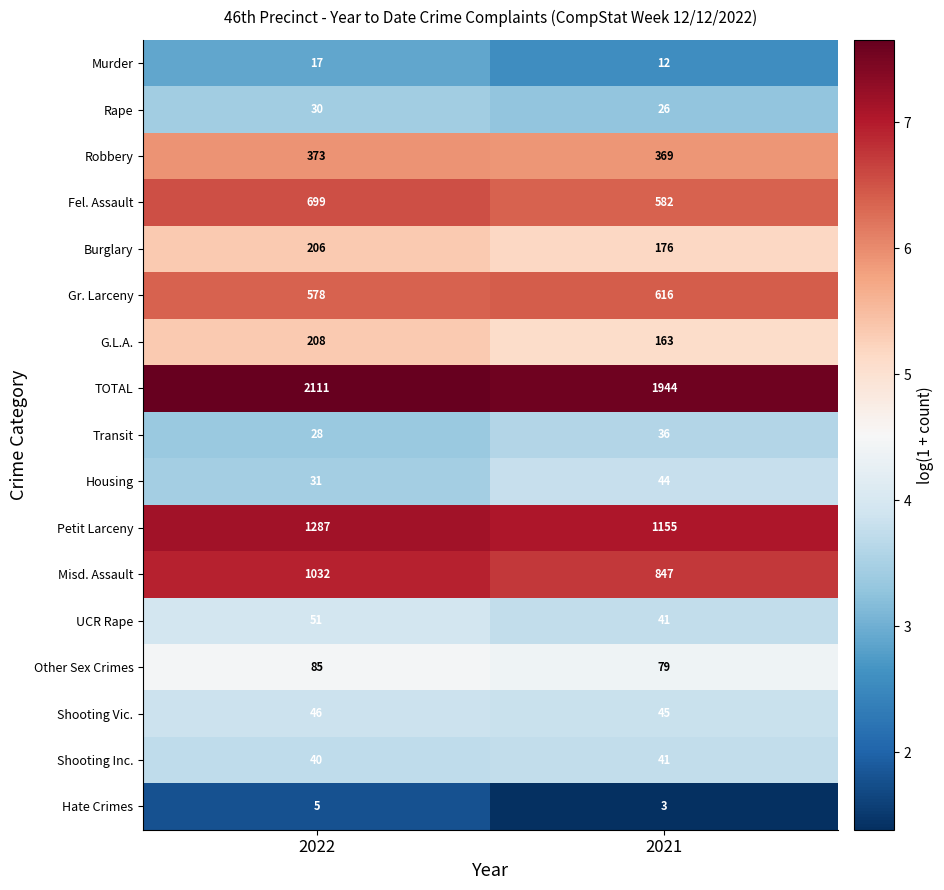

The Petit Larceny series shows 1287 at 2022. True or false?

True